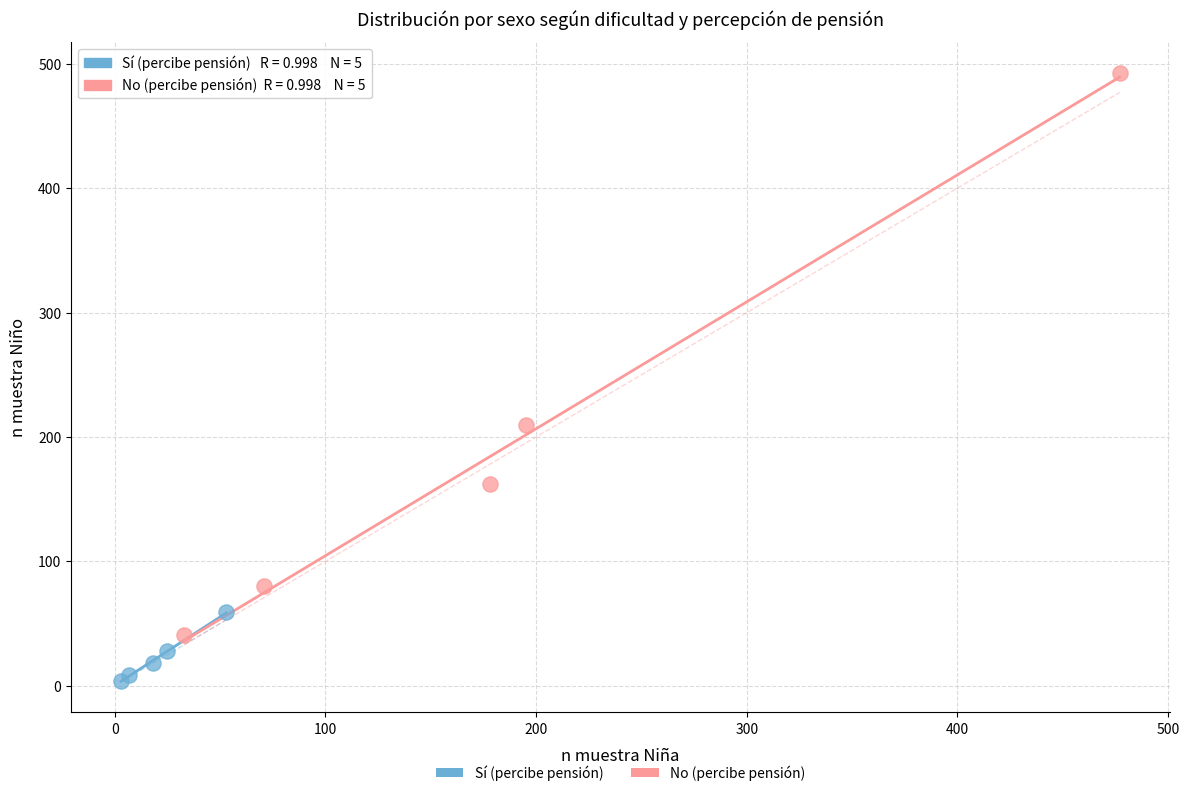

Which series has the widest spread of Y values?

No (percibe pensión)